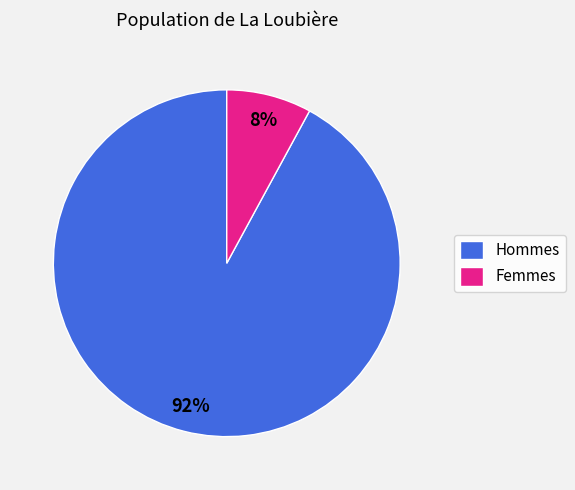

Does Femmes account for over 50% of the chart?

No